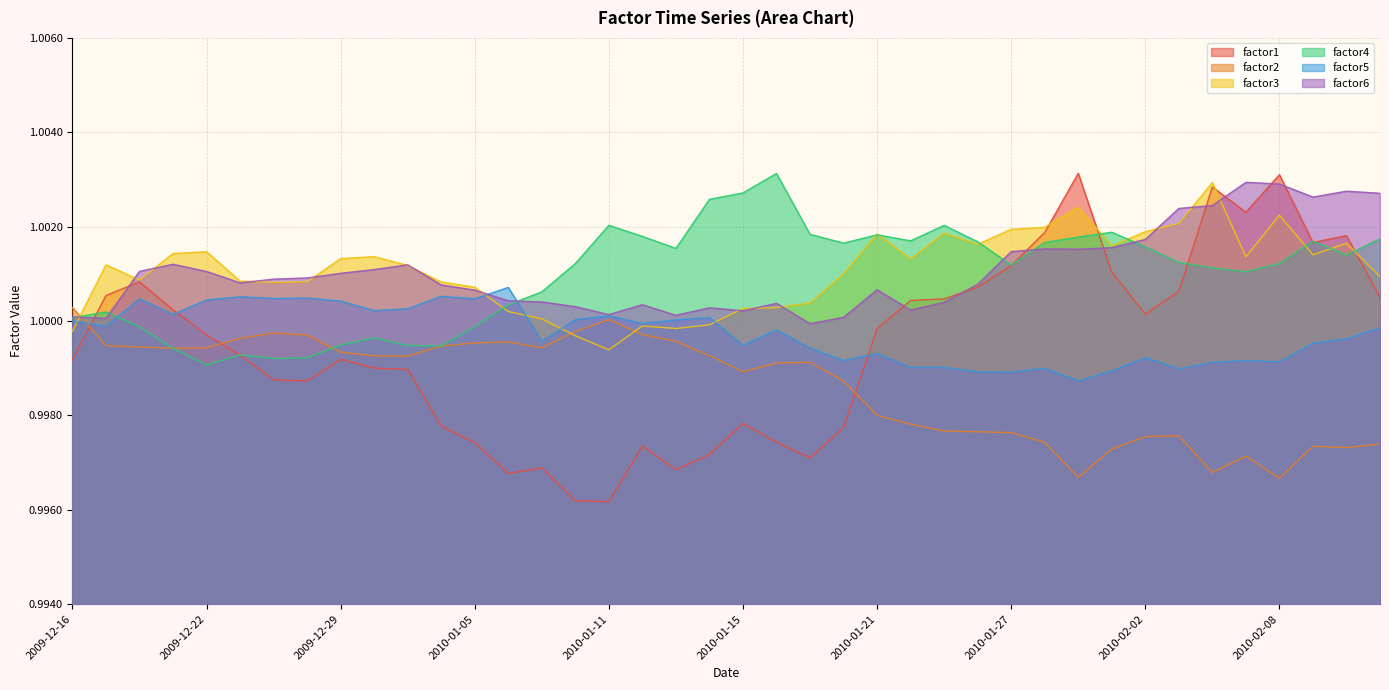

What is the greatest value displayed?

1.0